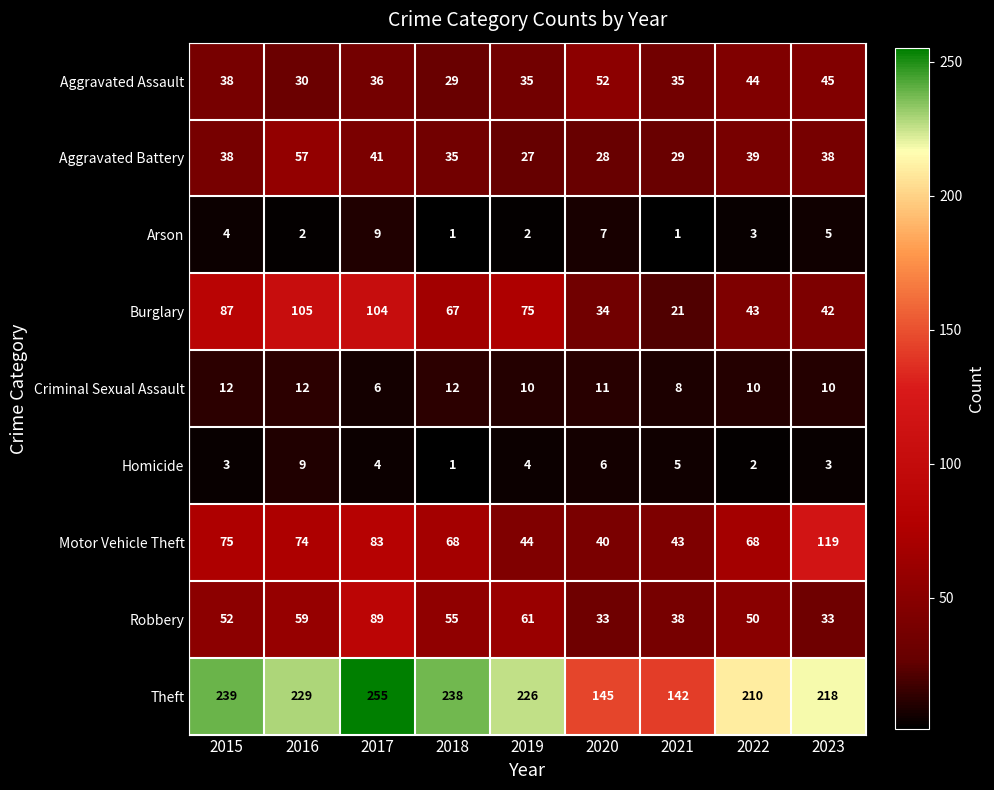

Rank the series at 2019 from lowest to highest value.

Arson, Homicide, Criminal Sexual Assault, Aggravated Battery, Aggravated Assault, Motor Vehicle Theft, Robbery, Burglary, Theft